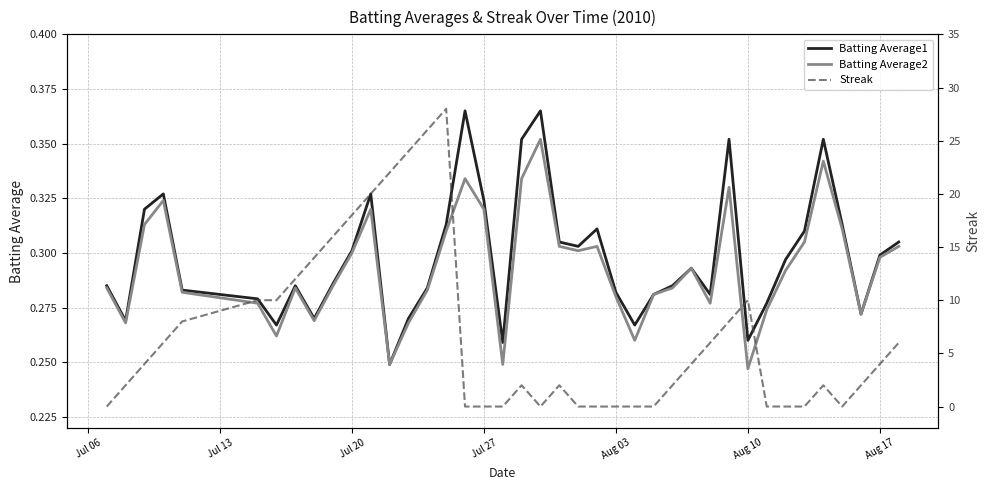

Rank the series by their maximum value, from highest to lowest.

Streak, Batting Average1, Batting Average2